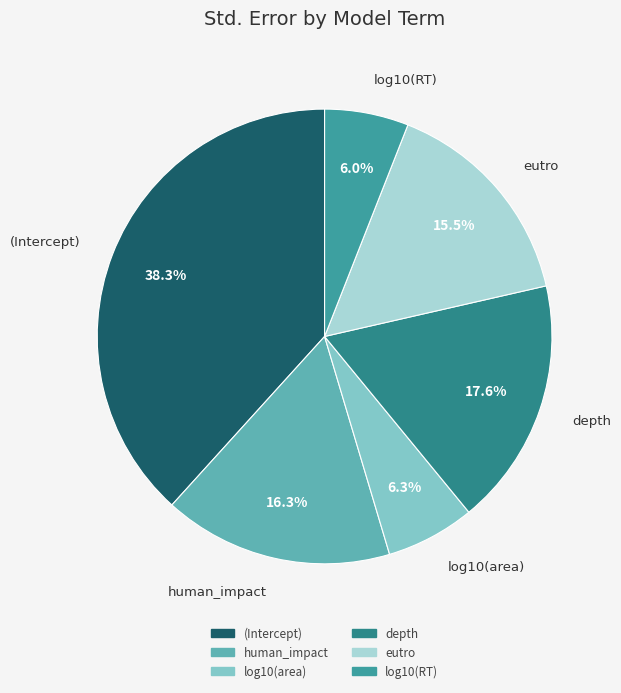

How many segments does this pie chart have?

6